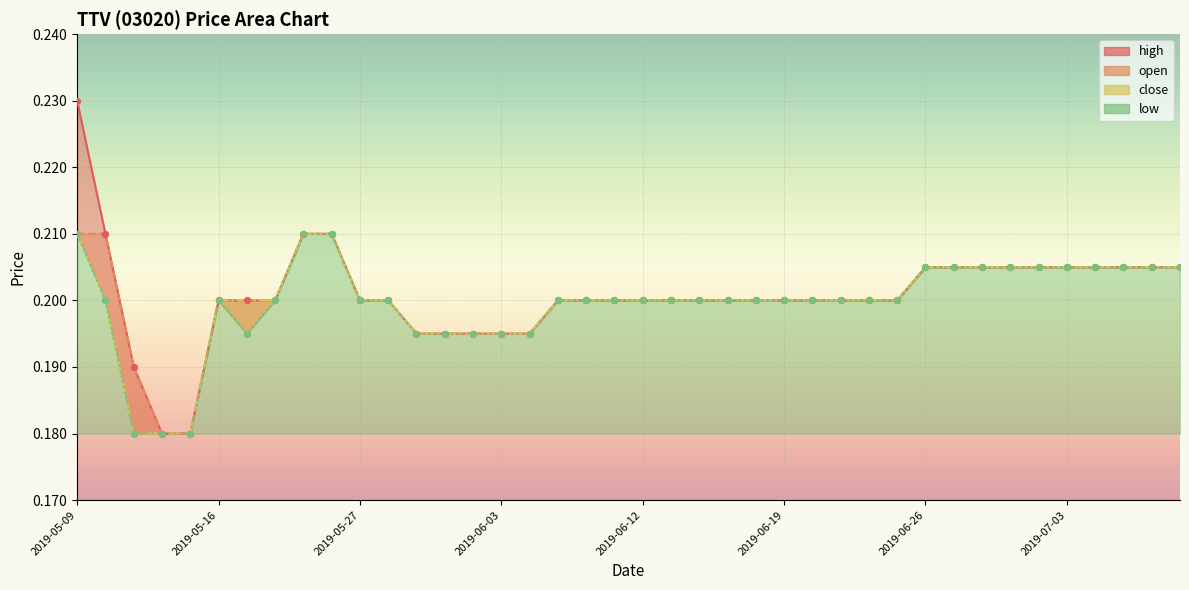

Which series has the largest total across all categories?

high